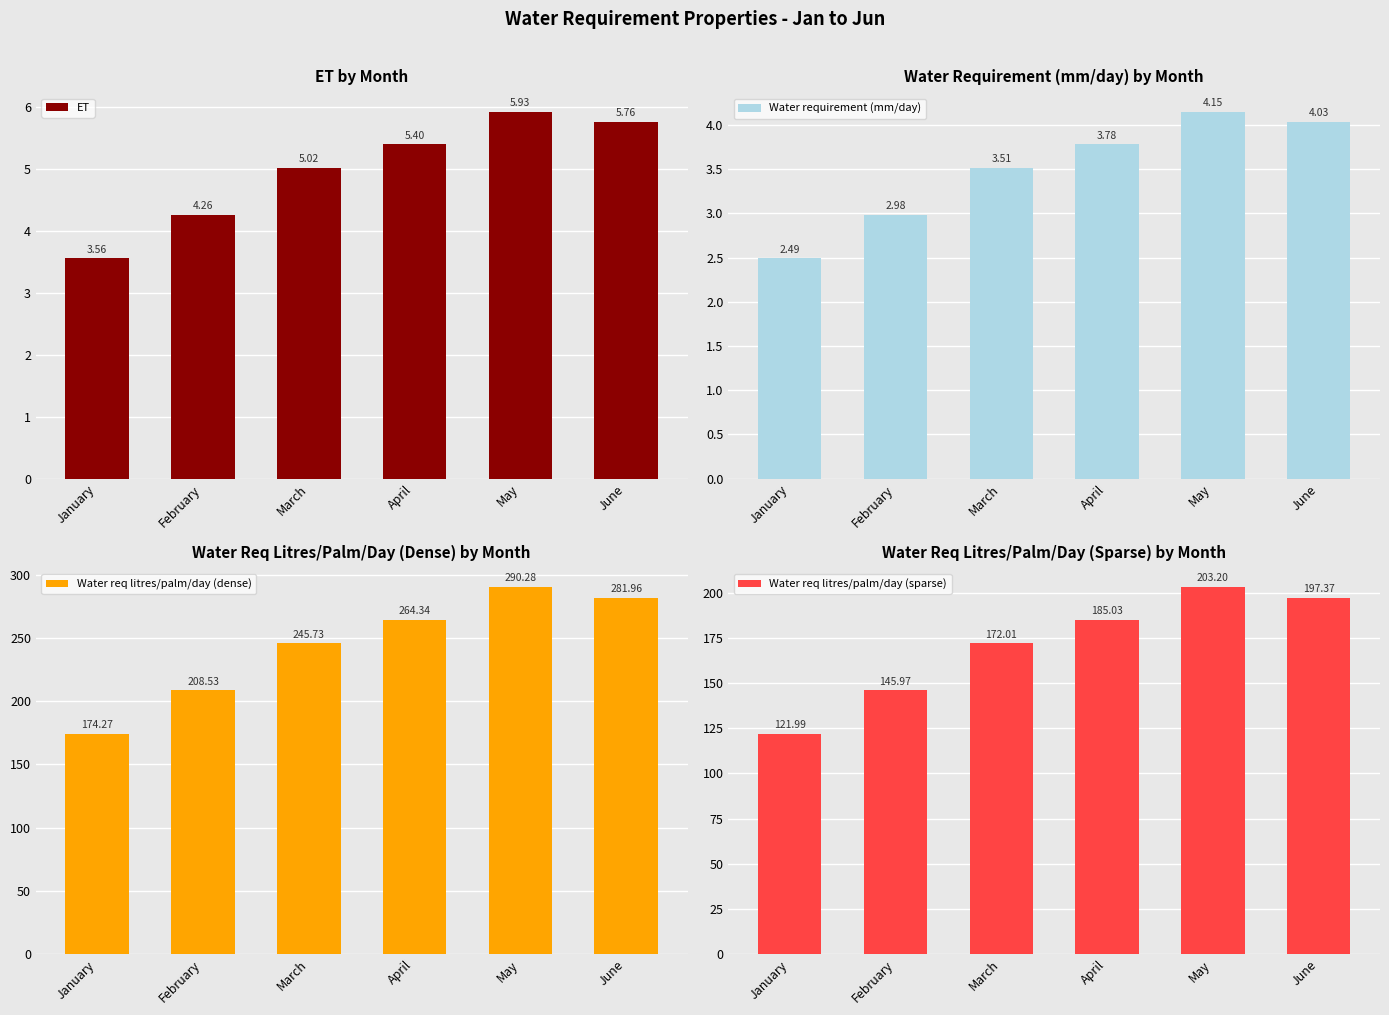

What is the difference between the highest and lowest values at June?

277.9